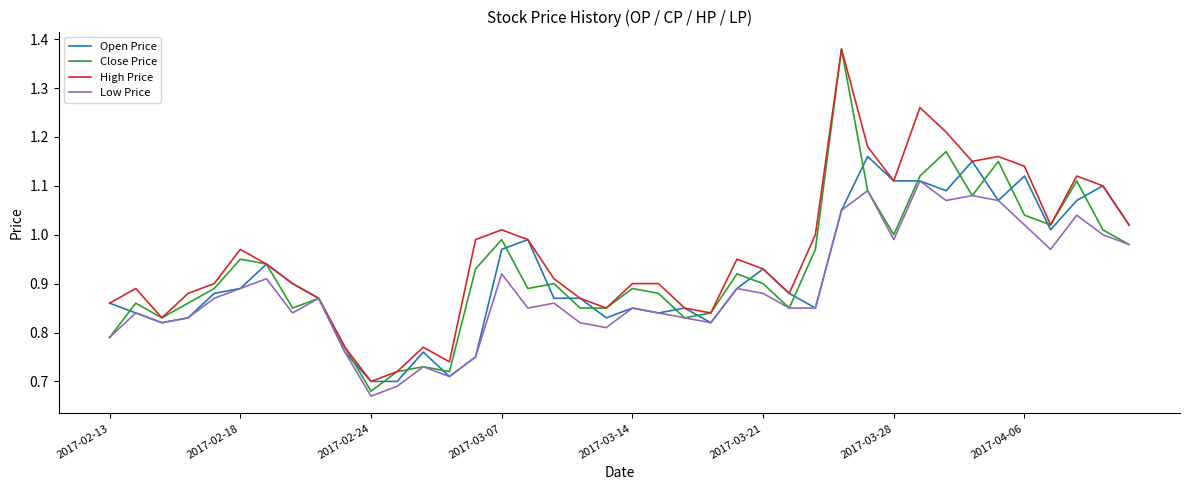

Which series has the largest total across all categories?

High Price